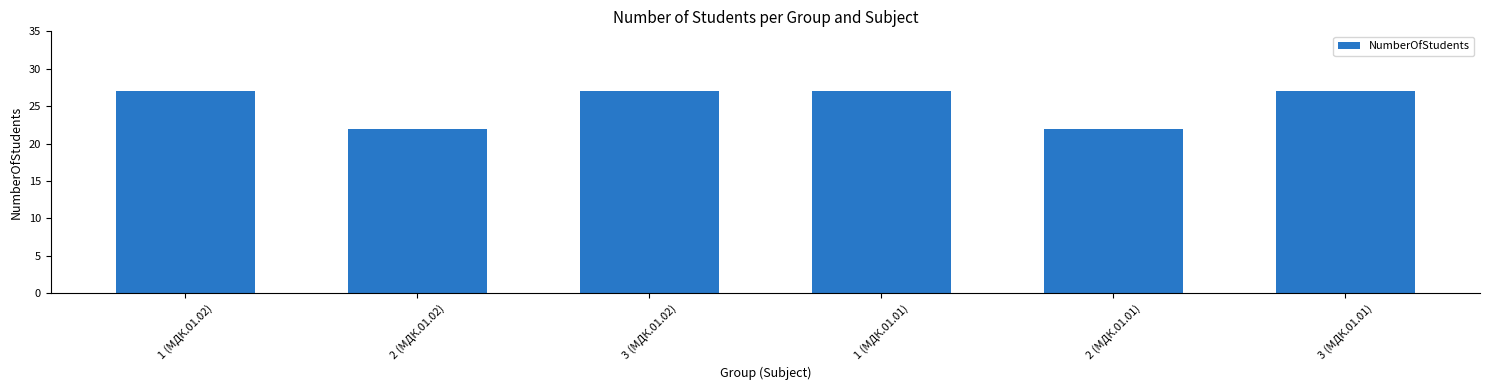

Reading right to left, extract all data points from this chart.

27	22	27	27	22	27